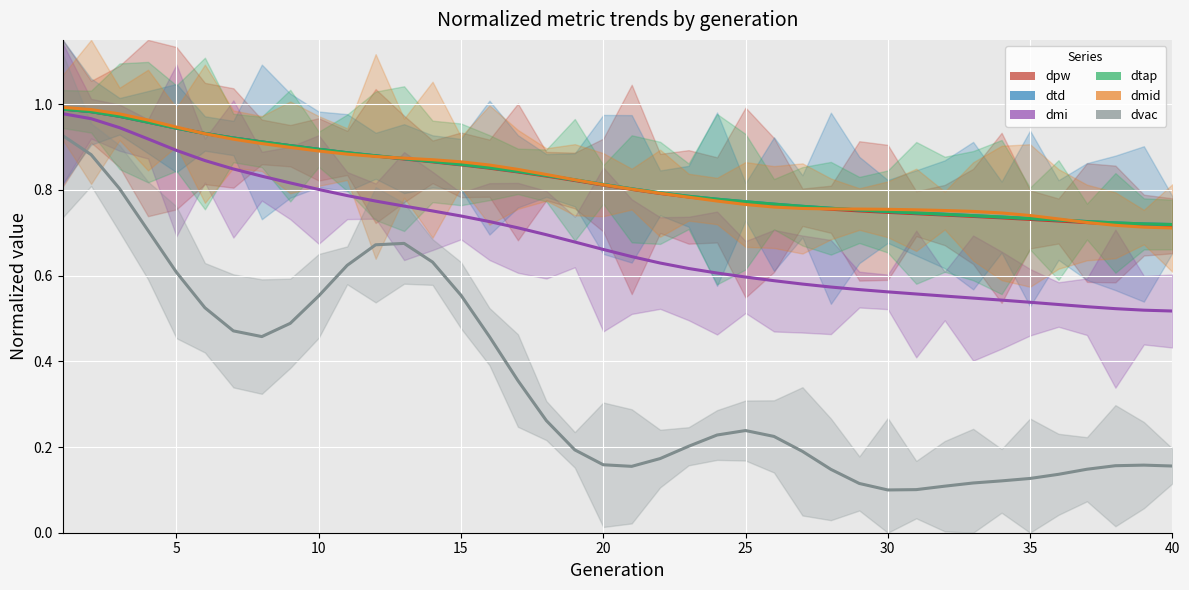

The value of dmi at 39 is 0.8. True or false?

False